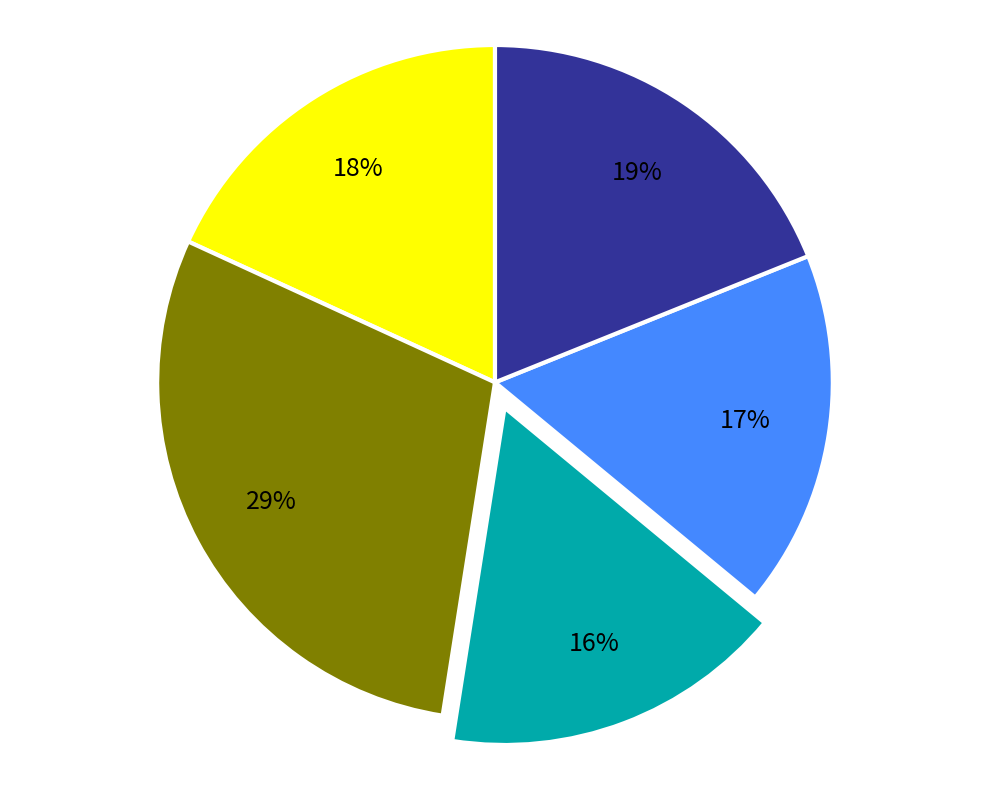

To the nearest percent, what is the difference between the largest and smallest slice percentages?

13%